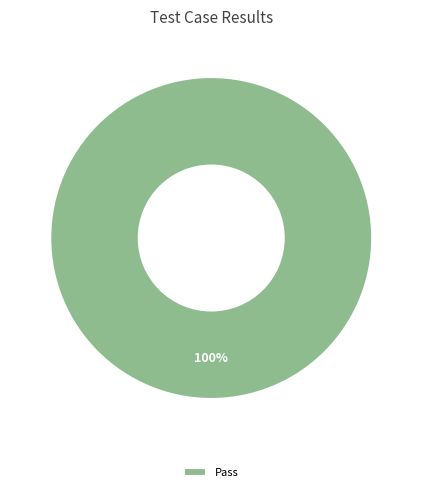

The Pass slice represents 100% of the pie. True or false?

True